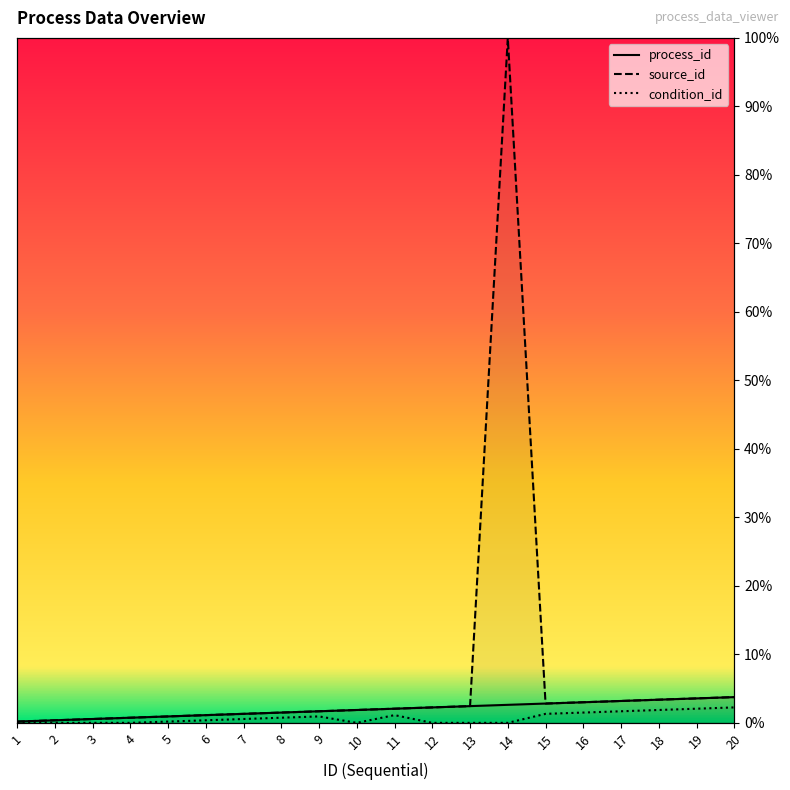

Which category has the lowest value across all series?

1